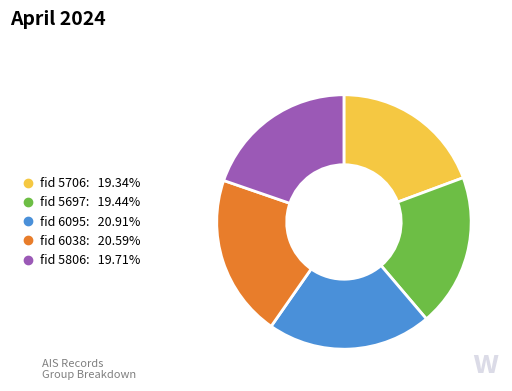

Is there a majority slice in this chart?

No